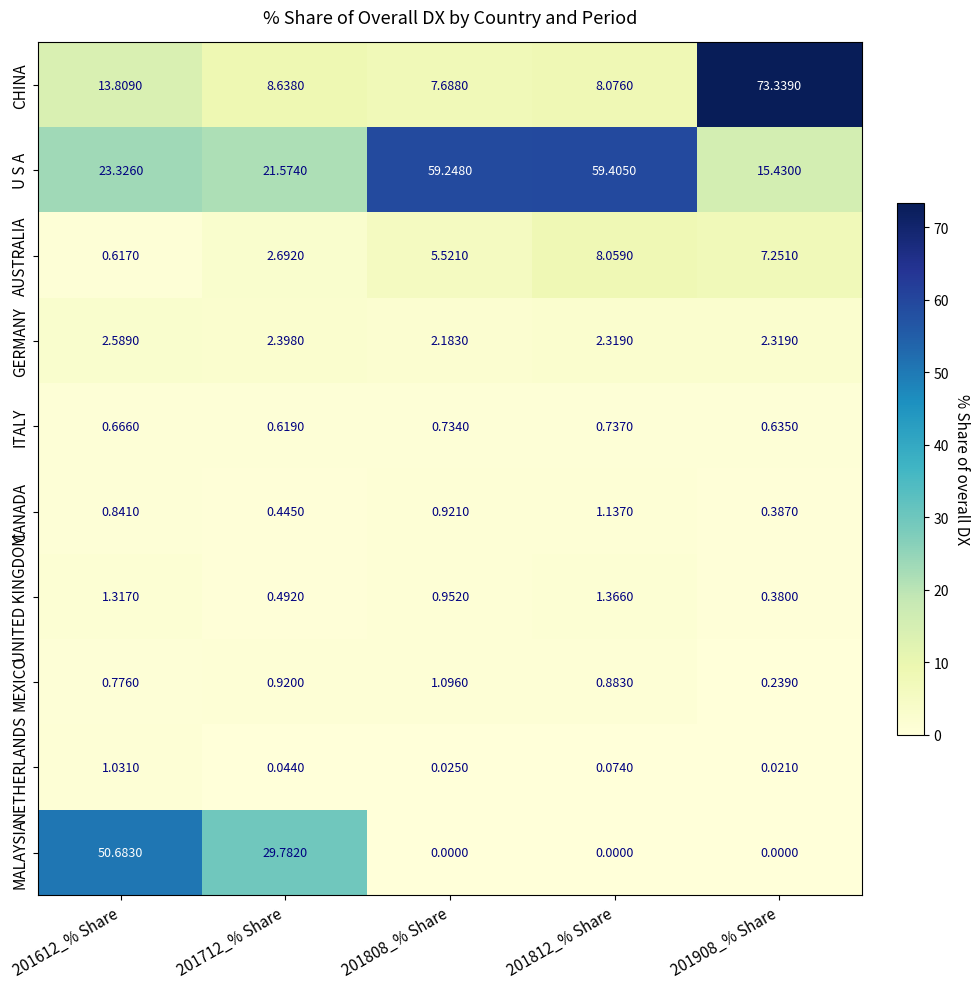

Is the value of CANADA at 201908_% Share greater than the value of NETHERLANDS at 201612_% Share?

No